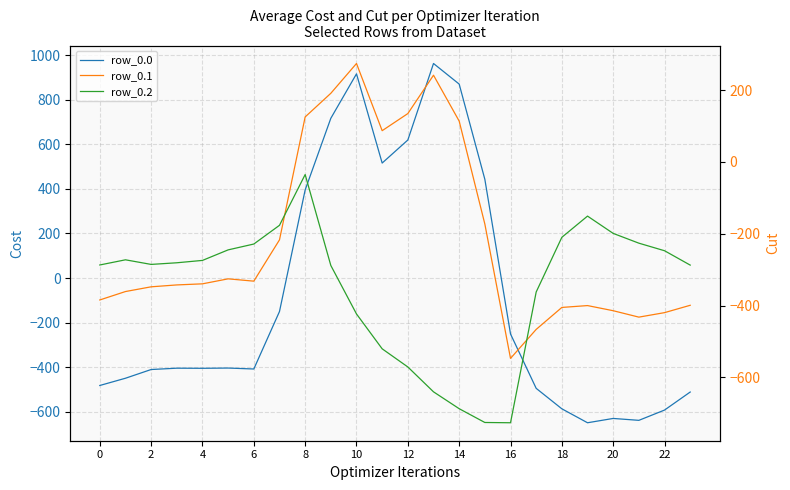

How many times do row_0.0 and row_0.1 cross each other?

2